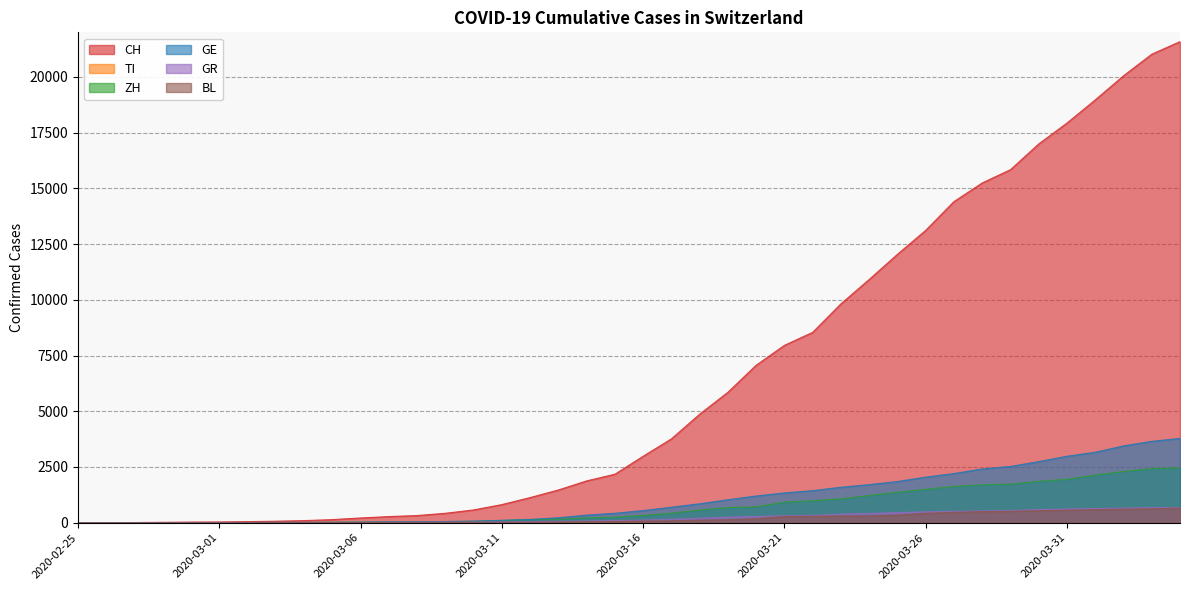

At which category is the sum across all series the highest?

2020-04-04